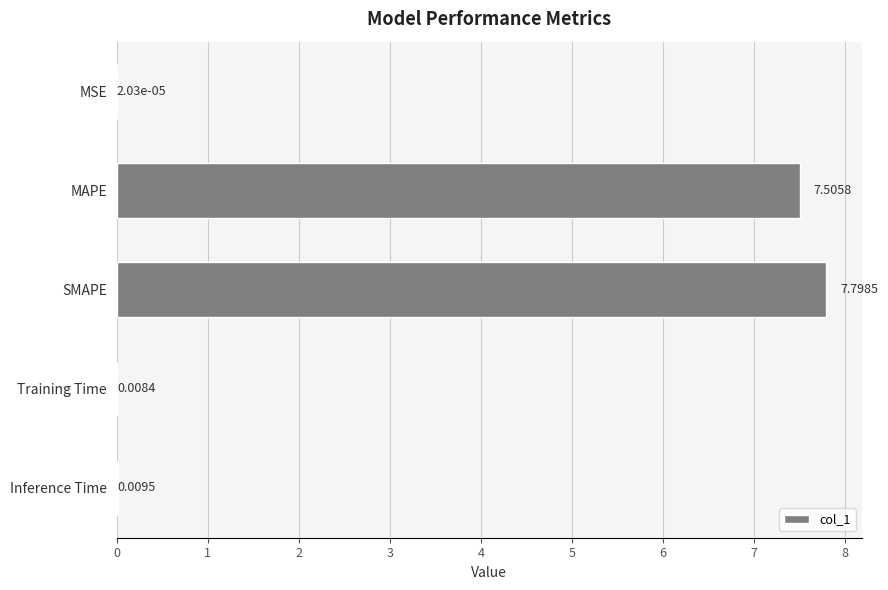

Count the number of categories in the chart.

5